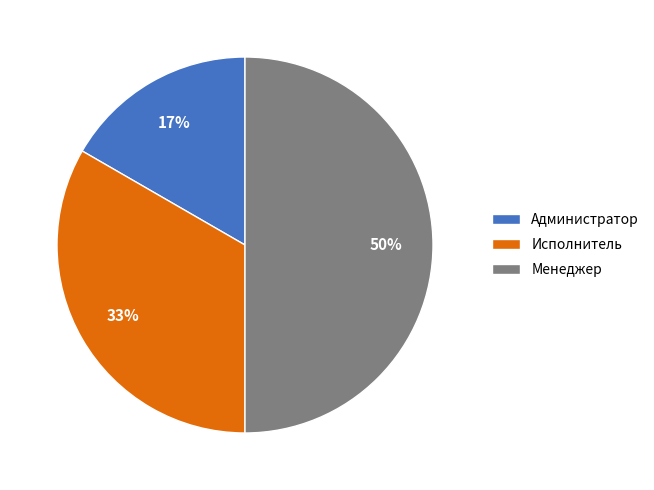

How many slices are in this pie chart?

3